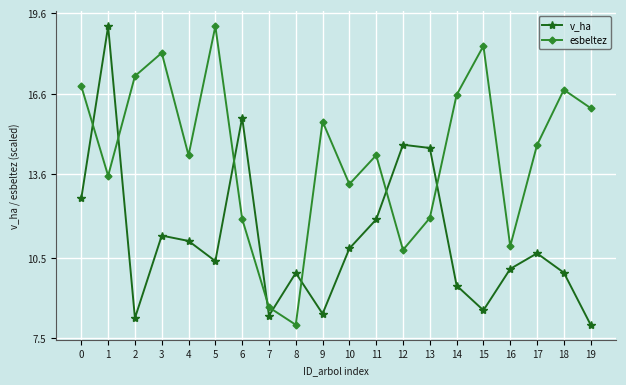

Which series changed the most between 1 and 6?

v_ha